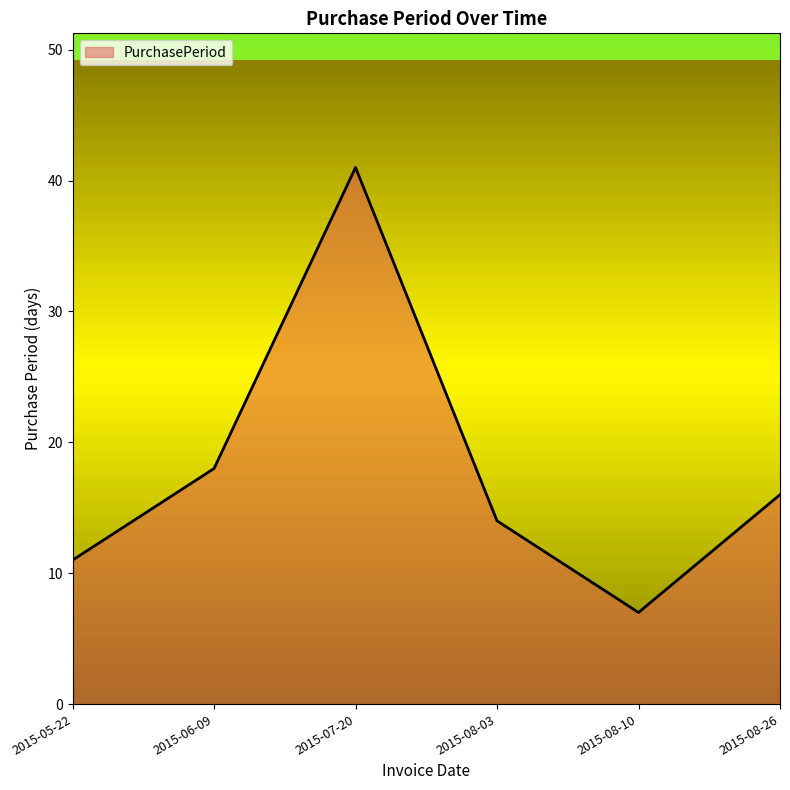

Where does the data first go above 16?

2015-06-09